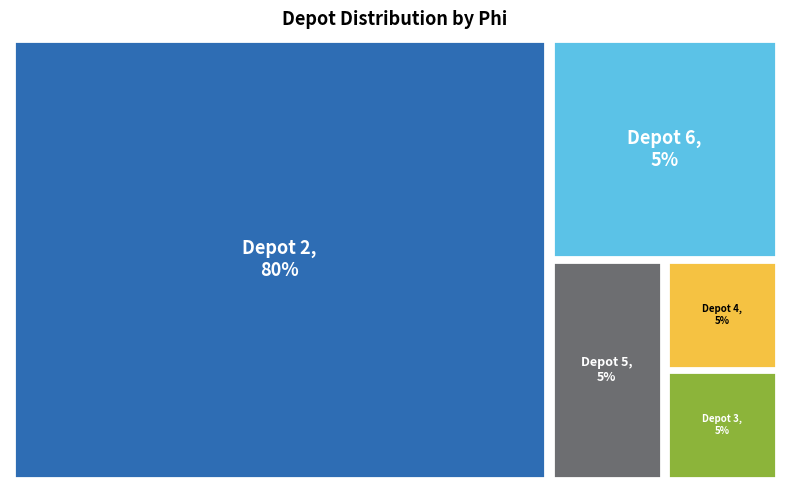

Is it true that Depot 6 is 5% of the pie?

True